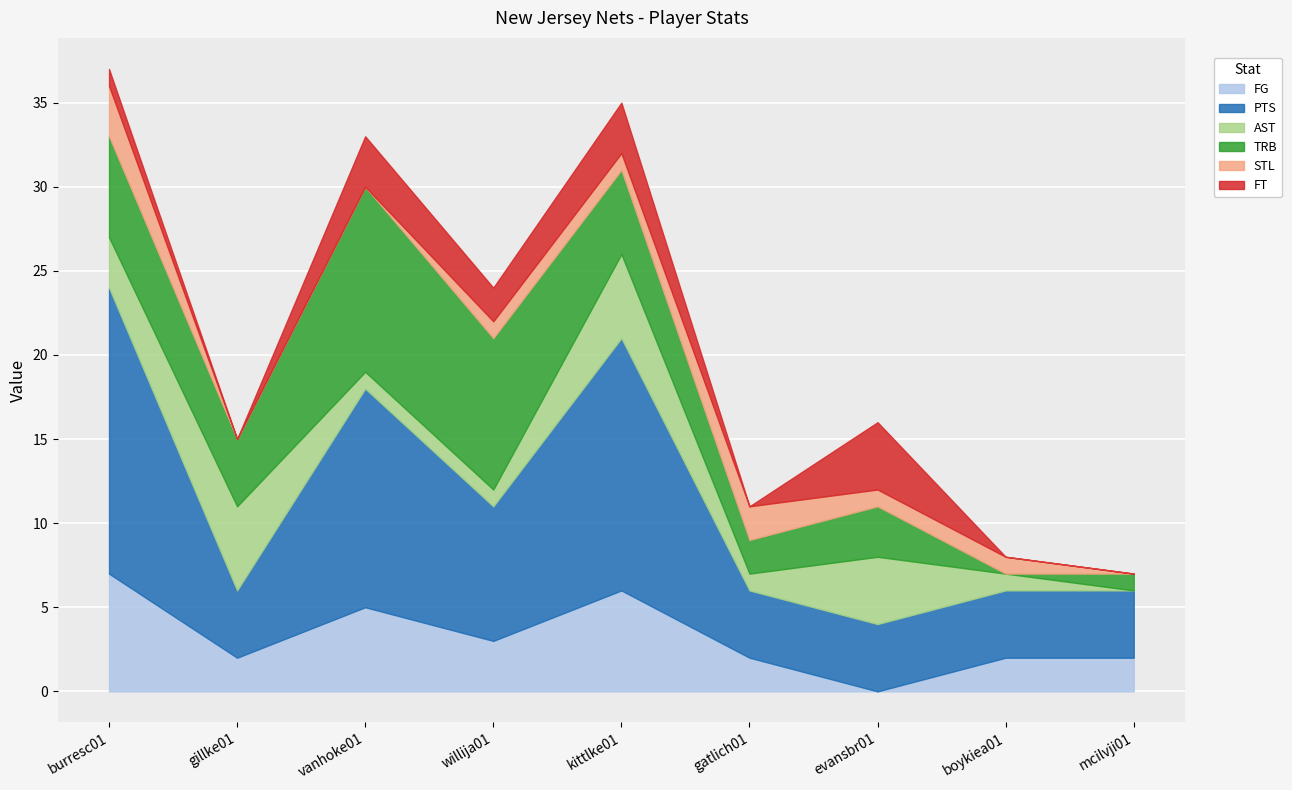

What are all the series names shown in the legend?

FG, PTS, AST, TRB, STL, FT